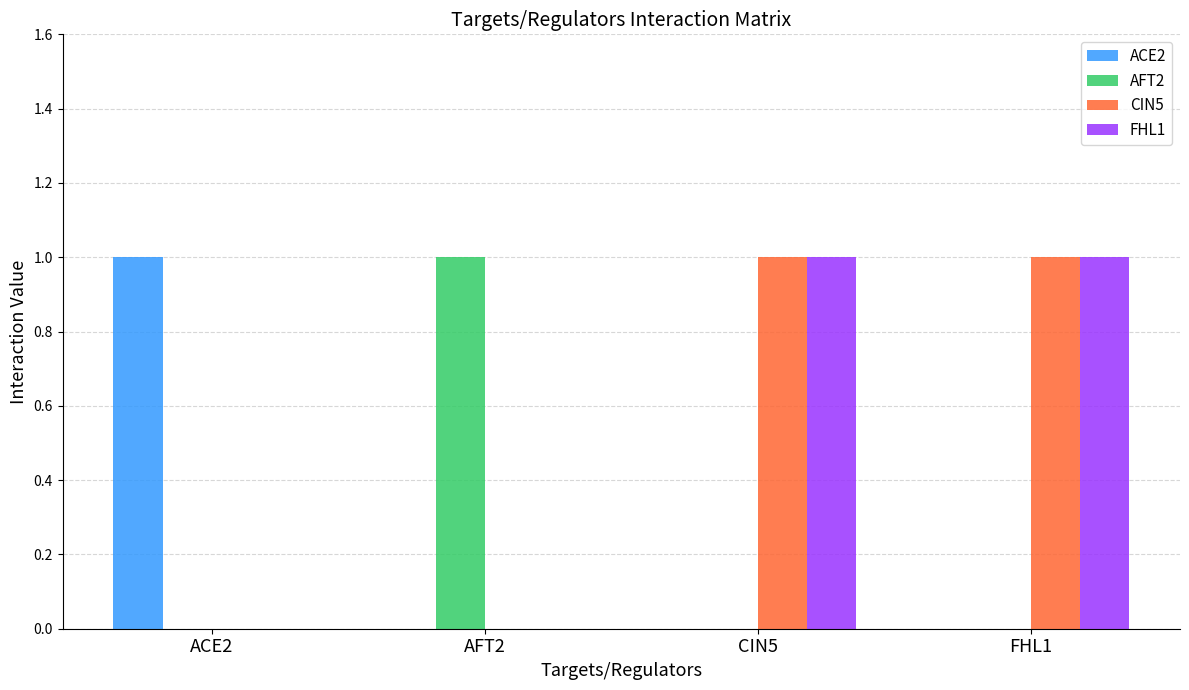

Is the value of CIN5 at AFT2 greater than the value of ACE2 at ACE2?

No